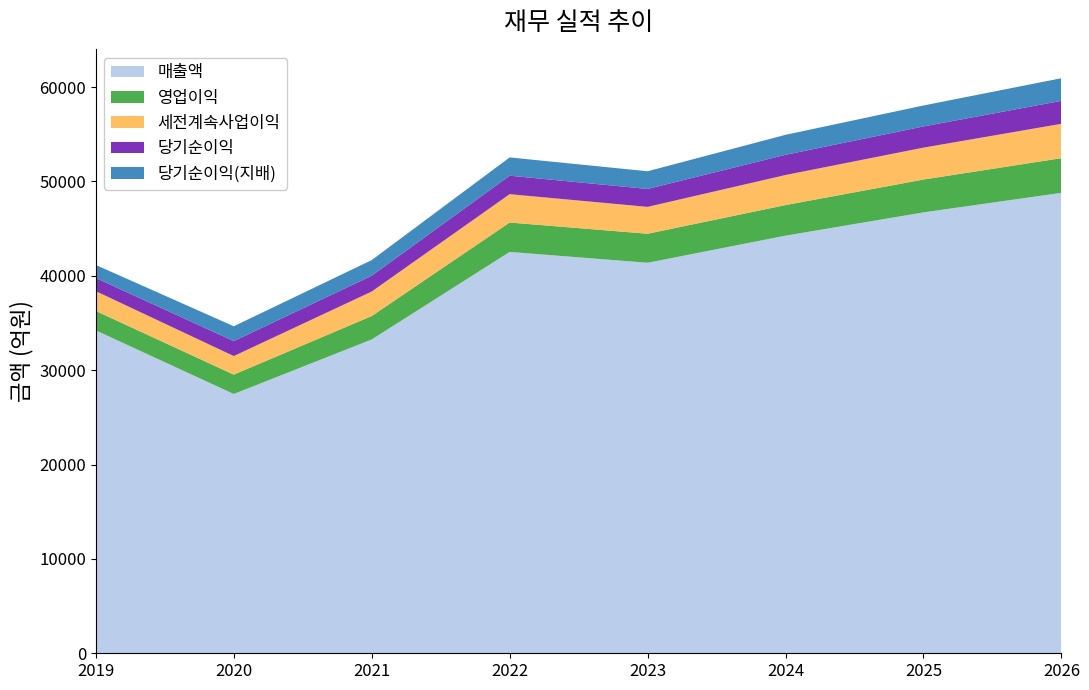

Reading left to right, transcribe all the data shown in this chart.

매출액: 34217	27479	33257	42534	41383	44256	46724	48795
영업이익: 2058	2049	2482	3114	3075	3242	3480	3672
세전계속사업이익: 2098	1969	2596	3004	2848	3185	3379	3643
당기순이익: 1395	1583	1676	1958	1901	2143	2248	2434
당기순이익(지배): 1381	1574	1655	1937	1873	2116	2219	2398